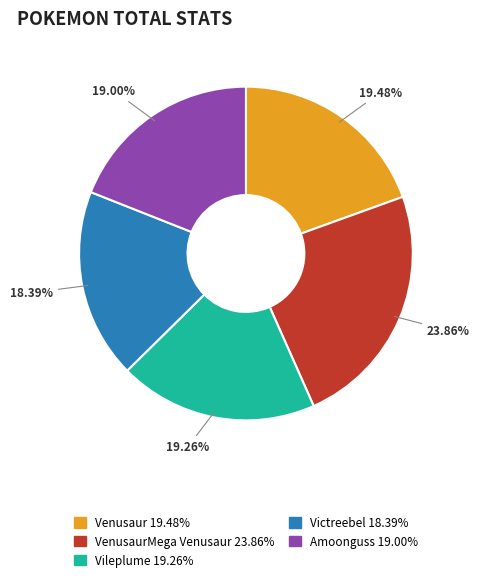

Is there a majority slice in this chart?

No